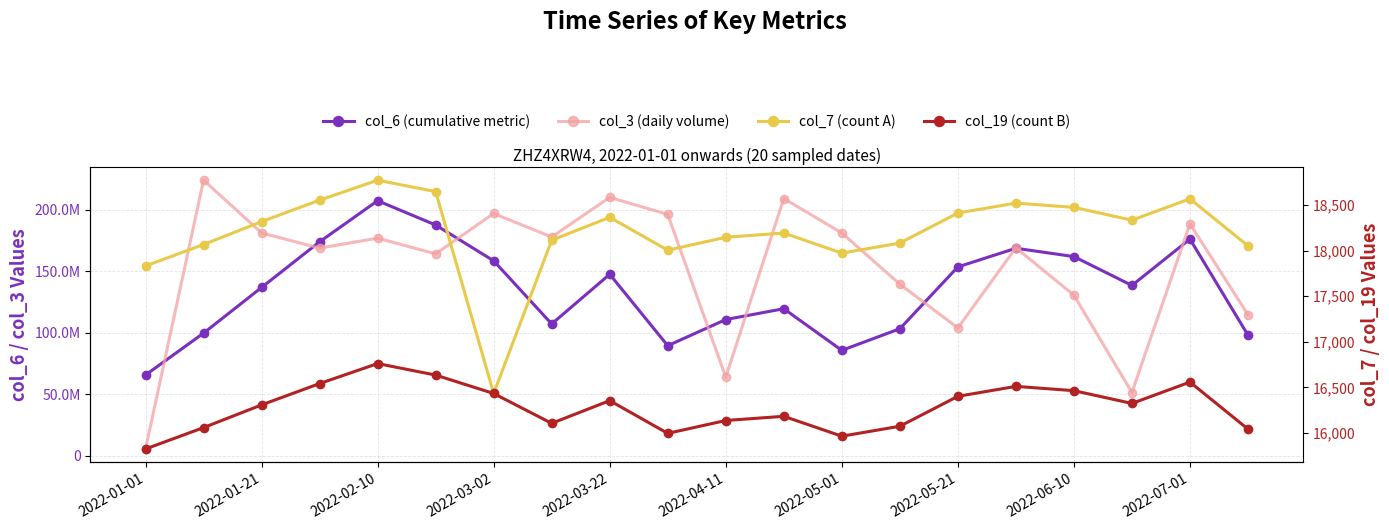

How many data points in col_3 (daily volume) are less than 176899152?

10